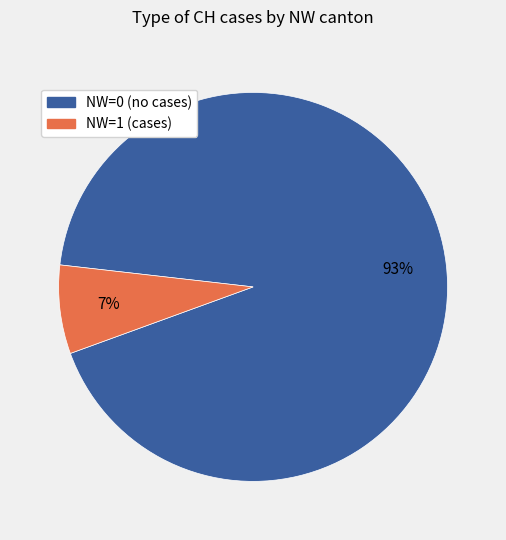

Is there a majority slice in this chart?

Yes